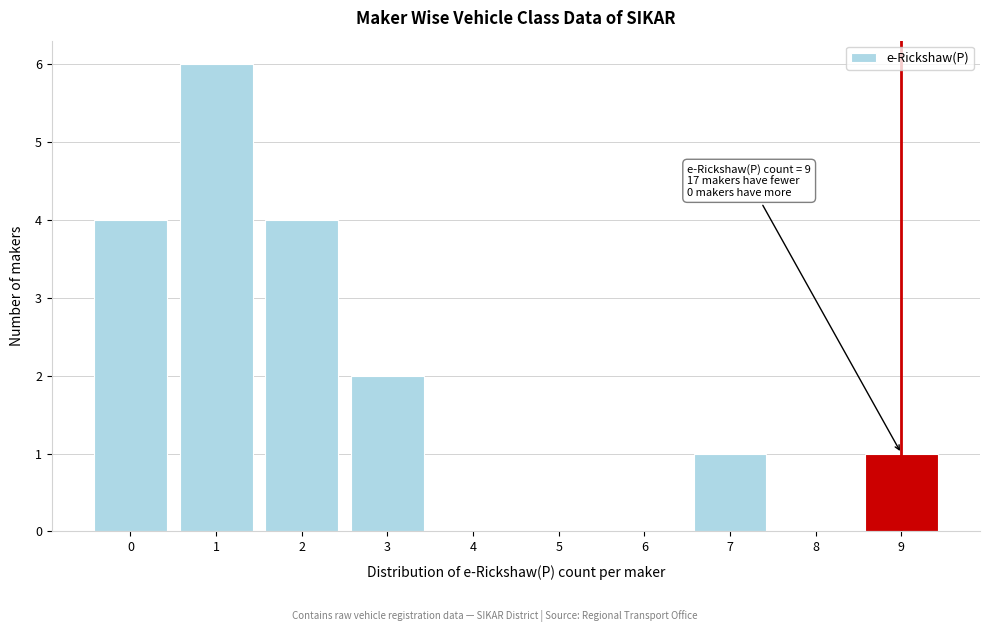

Over which range of the x-axis is the bar tallest?

0.5 to 1.5